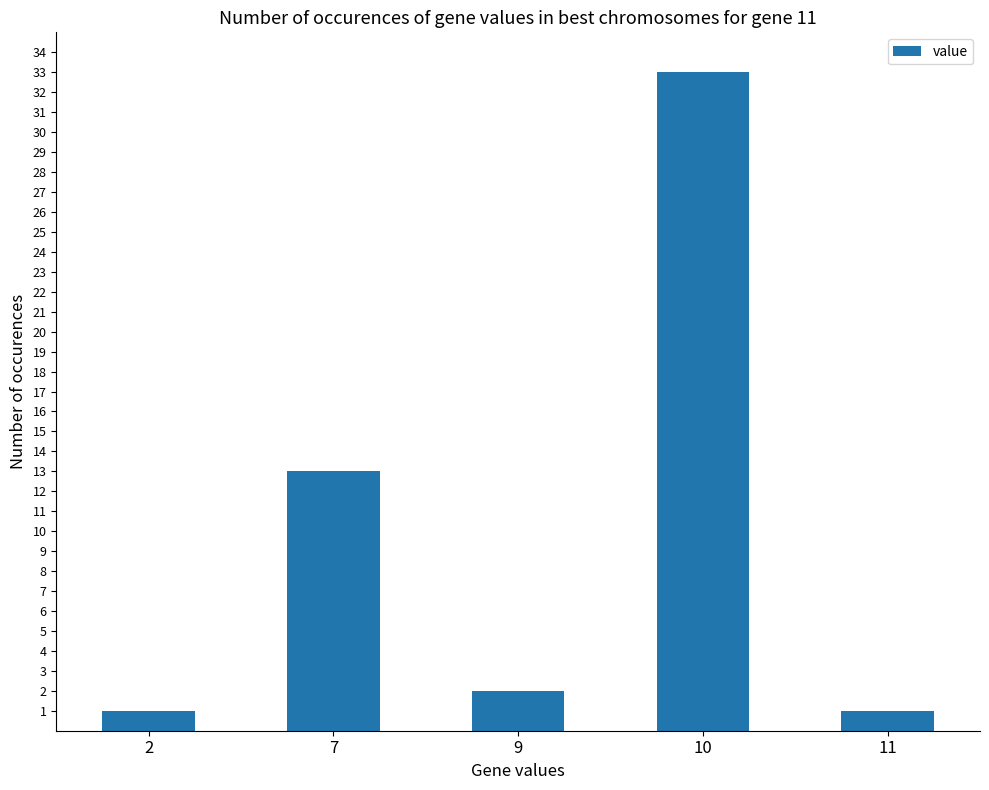

Reading left to right, extract all data points from this chart.

2=1	7=13	9=2	10=33	11=1